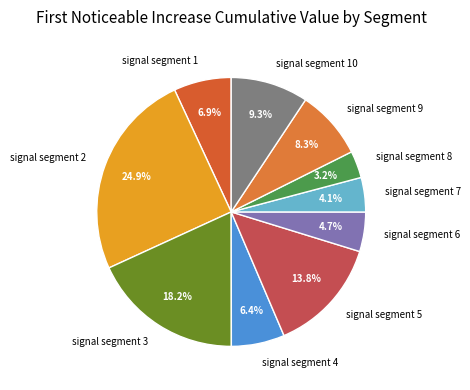

Is it true that signal segment 8 is 3% of the pie?

True